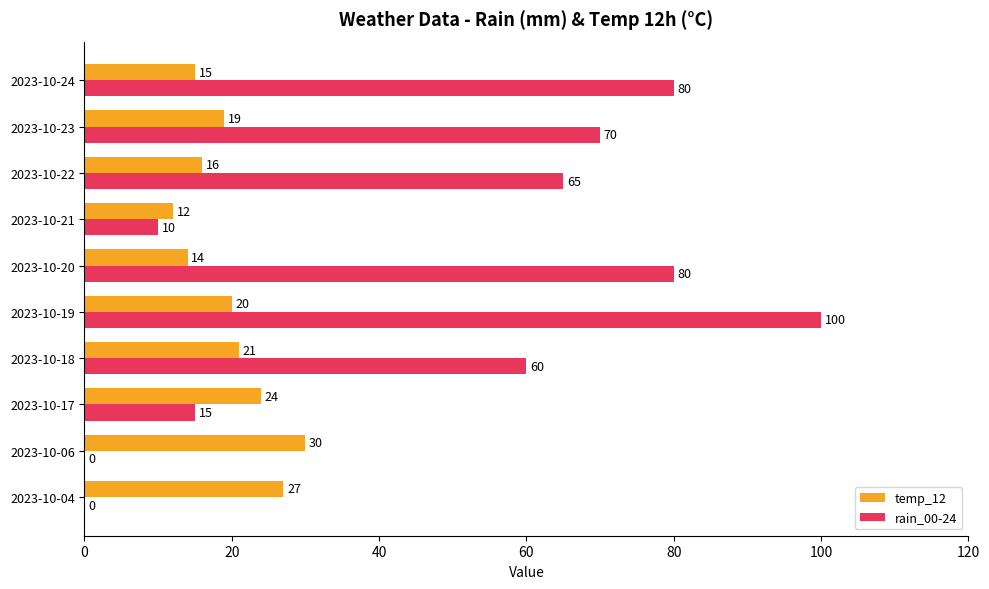

What is the total value across all series at 2023-10-19?

120